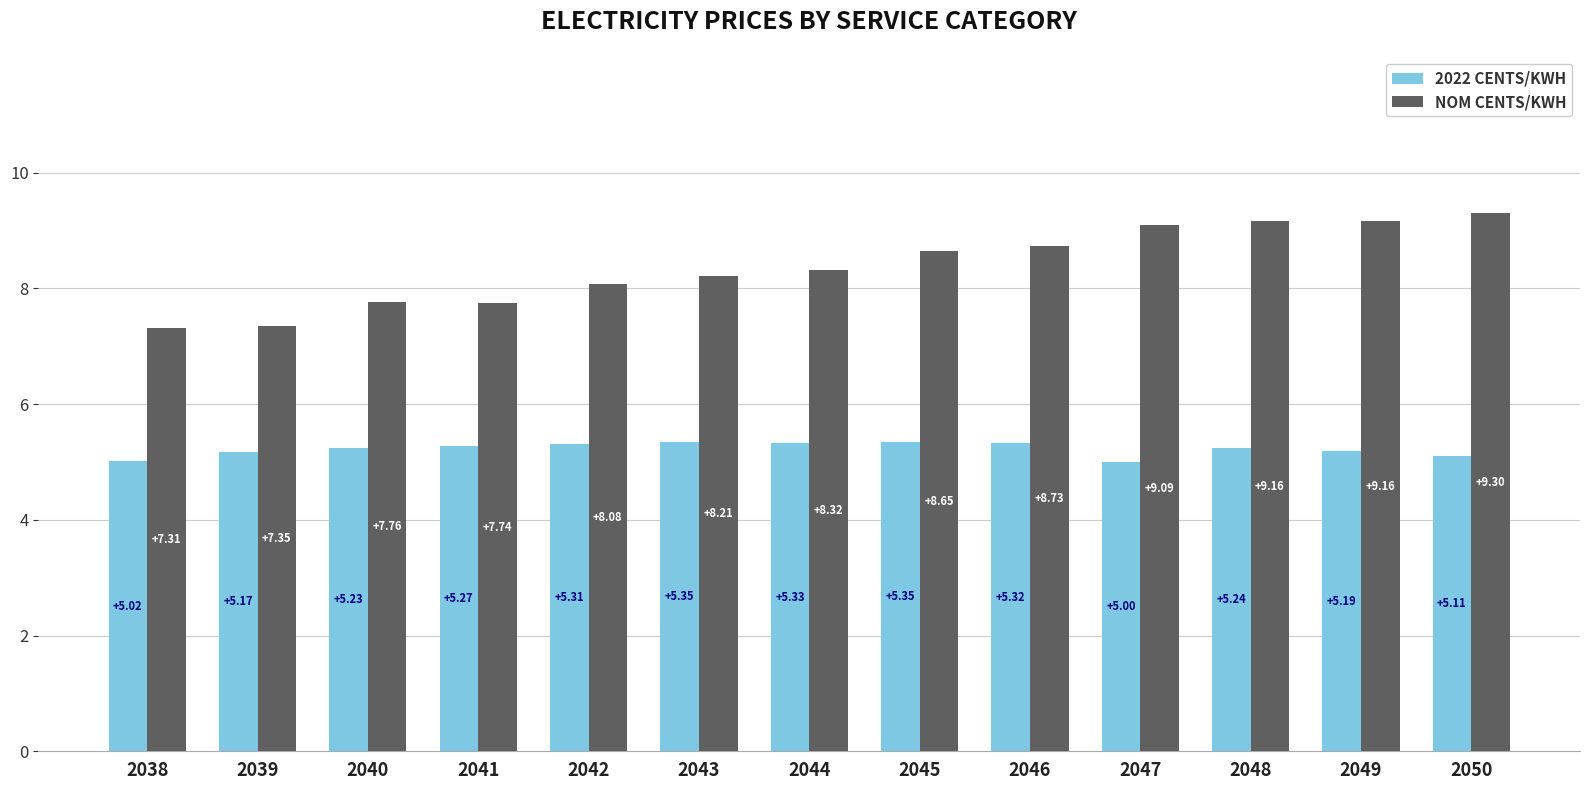

At which category is the sum across all series the highest?

2050